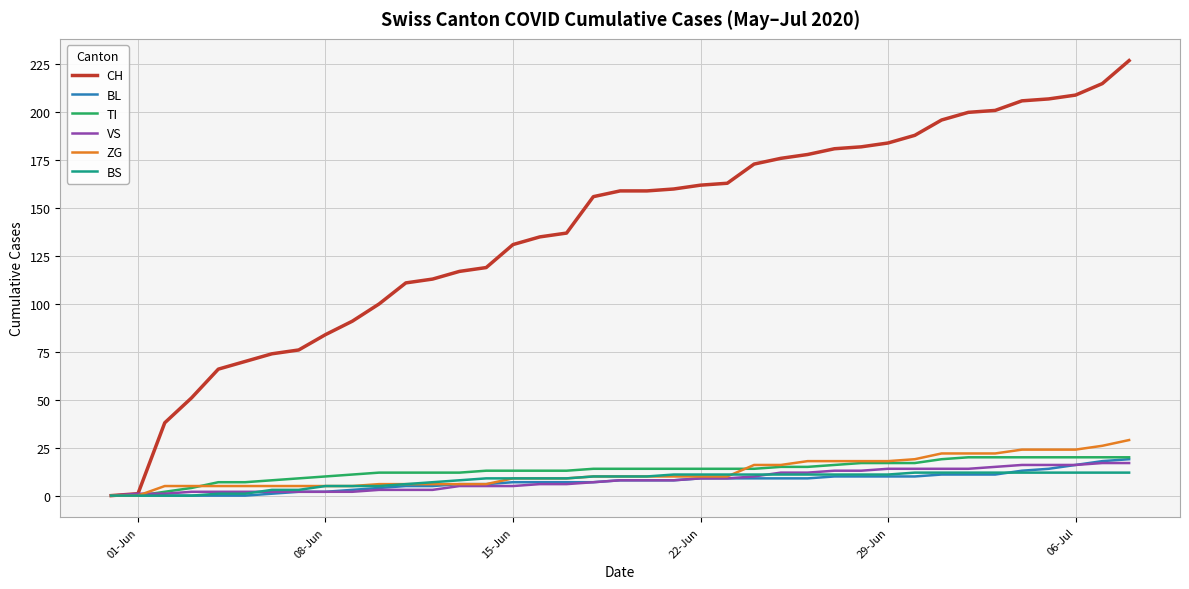

What is the greatest value displayed?

227